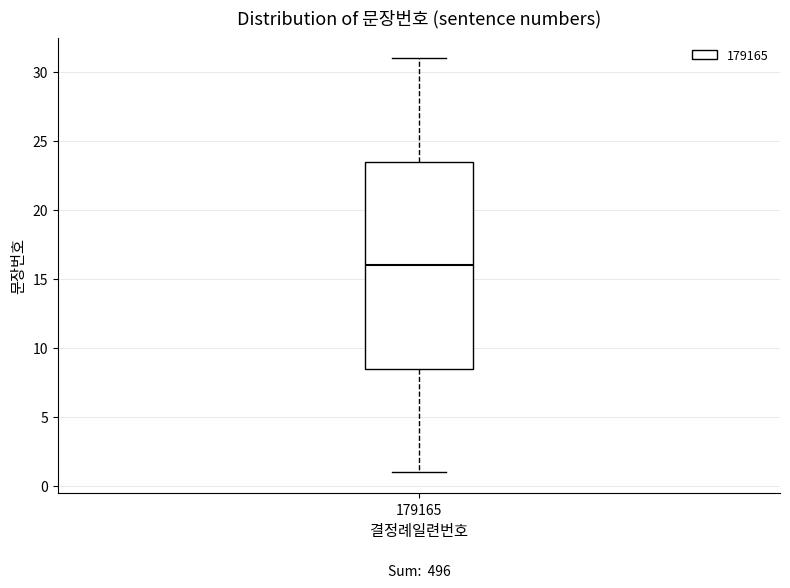

Where does the median line of the box at x = 179165 sit on the y-axis? The values are not printed on the chart, so give them approximately, as read against the axis.

16.0